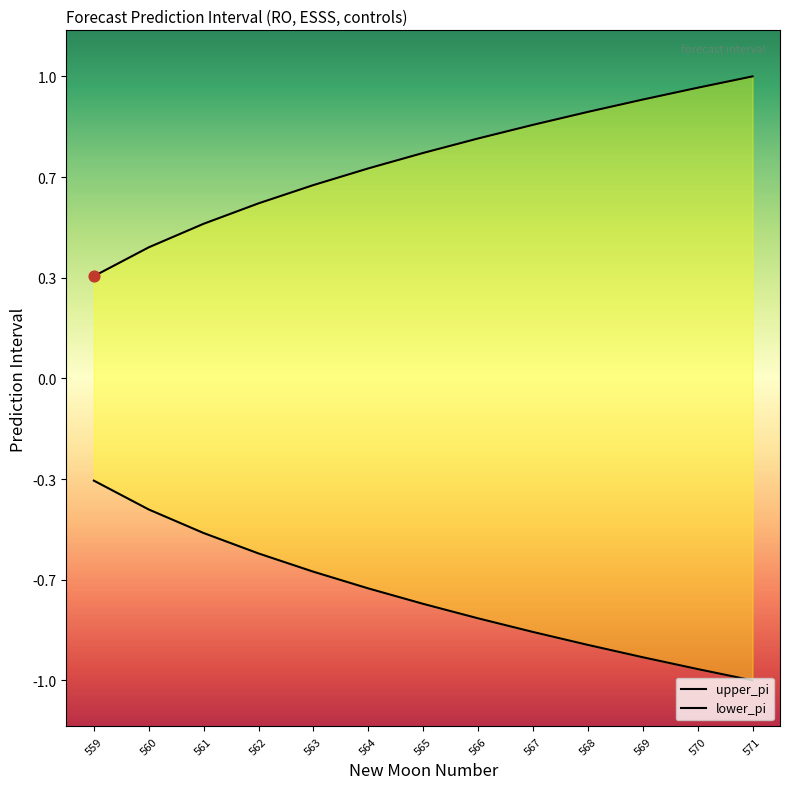

Which series reaches the maximum Y coordinate?

upper_pi